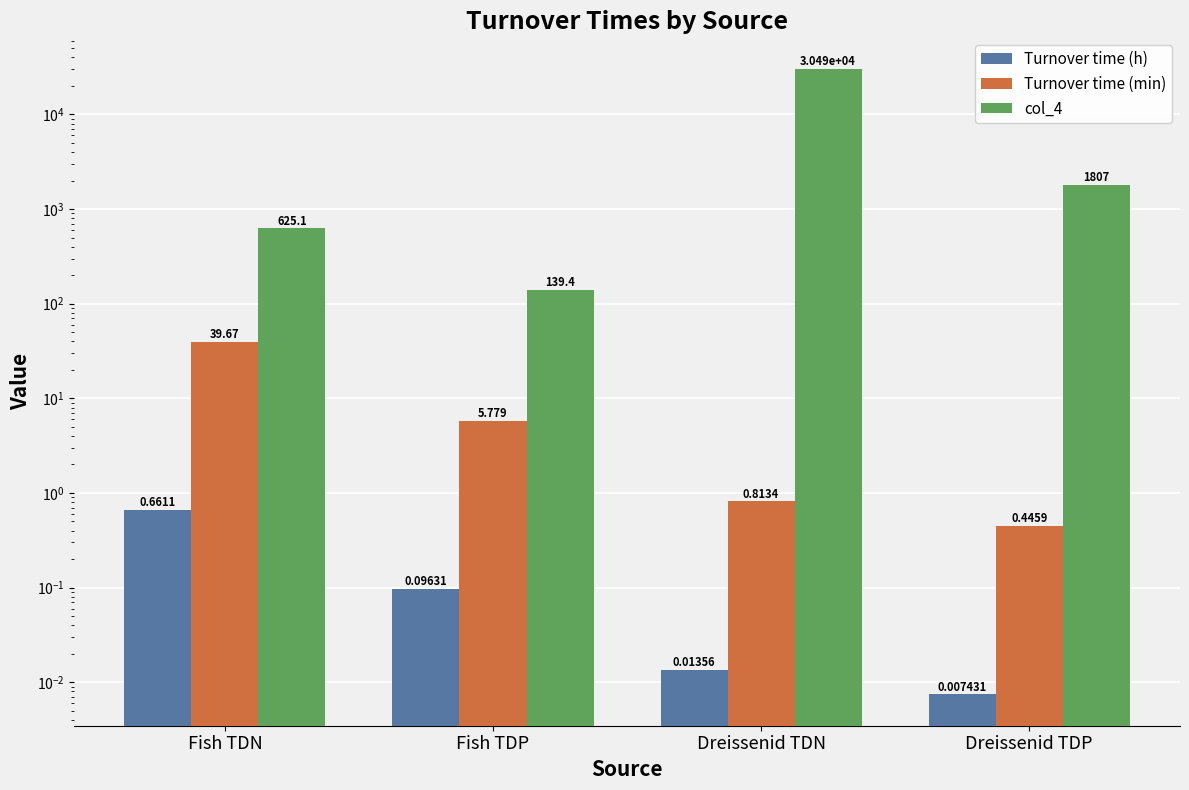

Is it true that Turnover time (h) equals 0.0 at Dreissenid TDP?

True